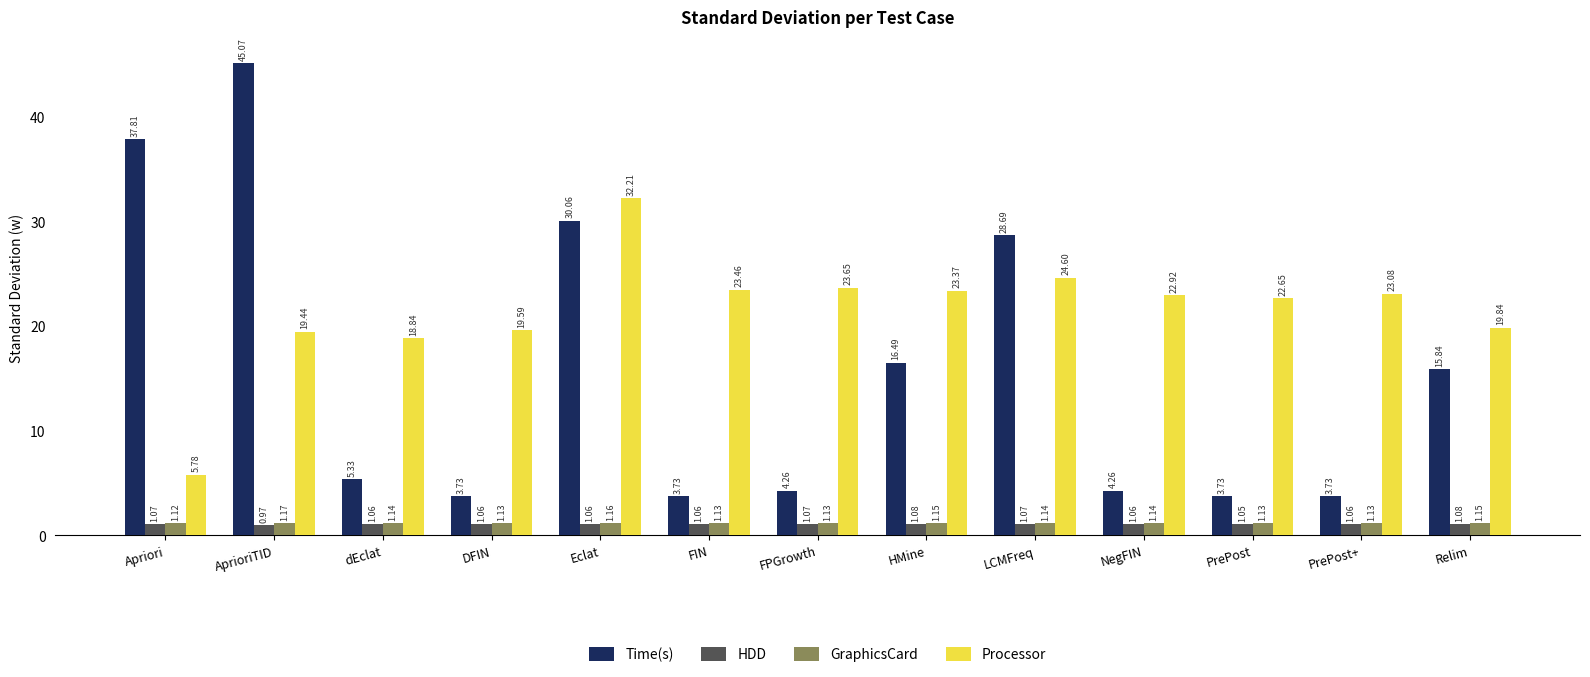

Which series has the widest spread of values?

Time(s)